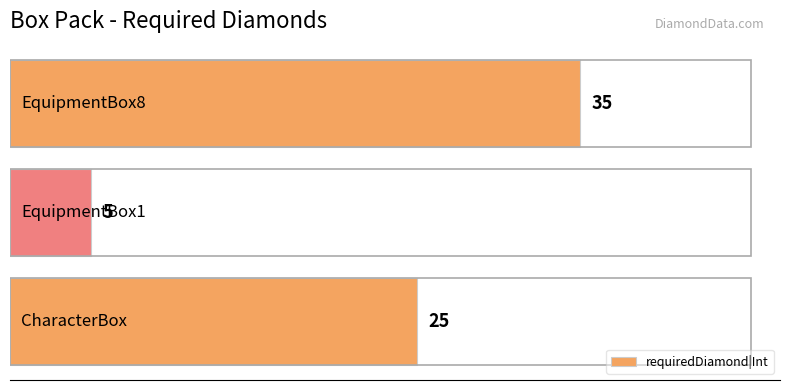

What is the average value?

22